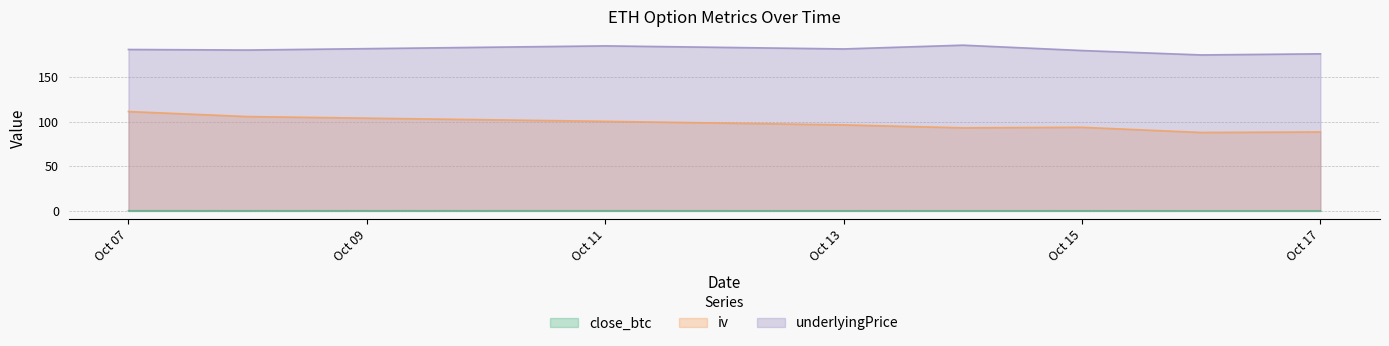

What is the total value across all series at Oct 11?

286.1